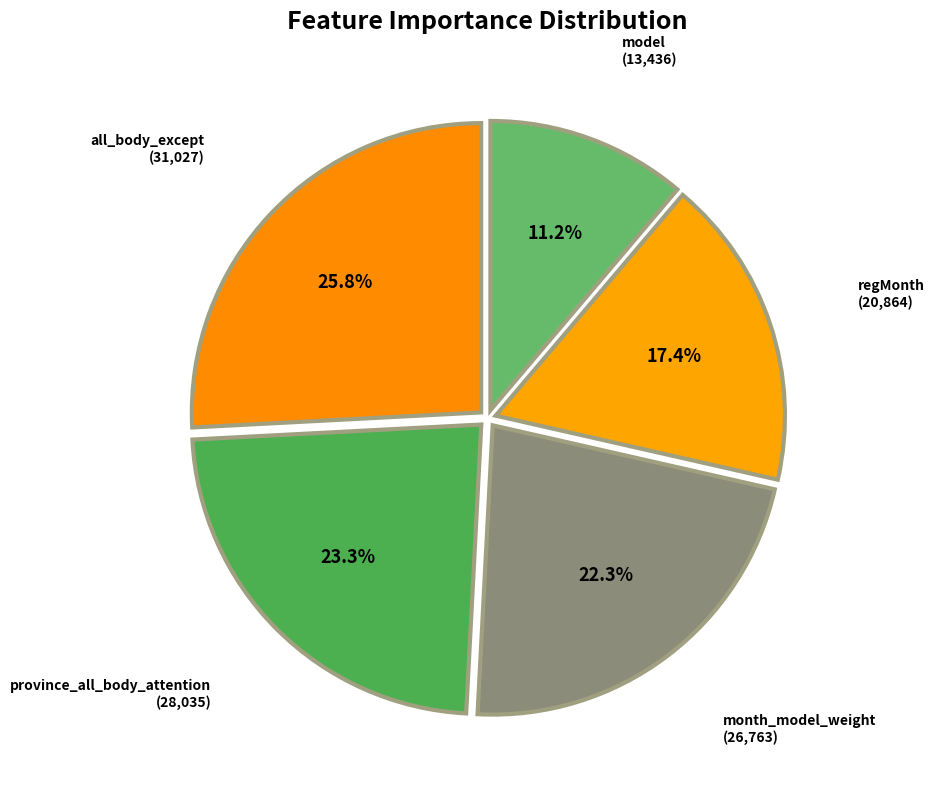

How many segments does this pie chart have?

5